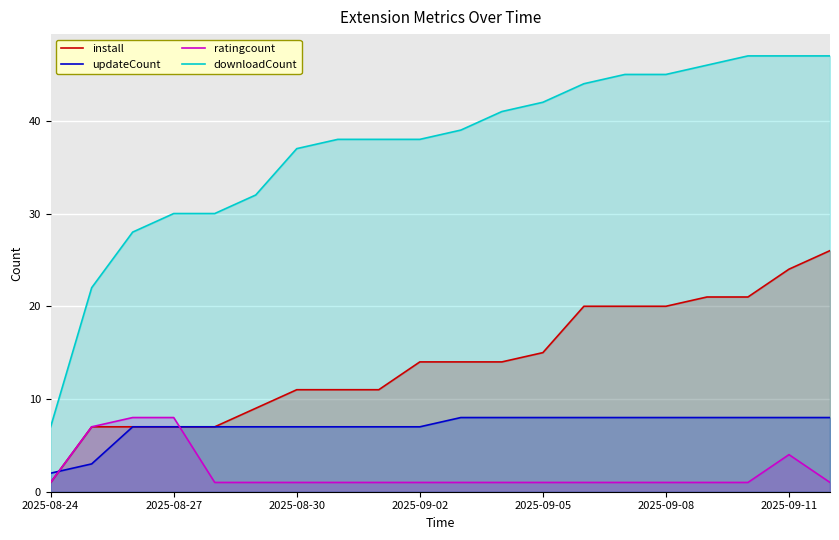

What are all the series names shown in the legend?

install, updateCount, ratingcount, downloadCount